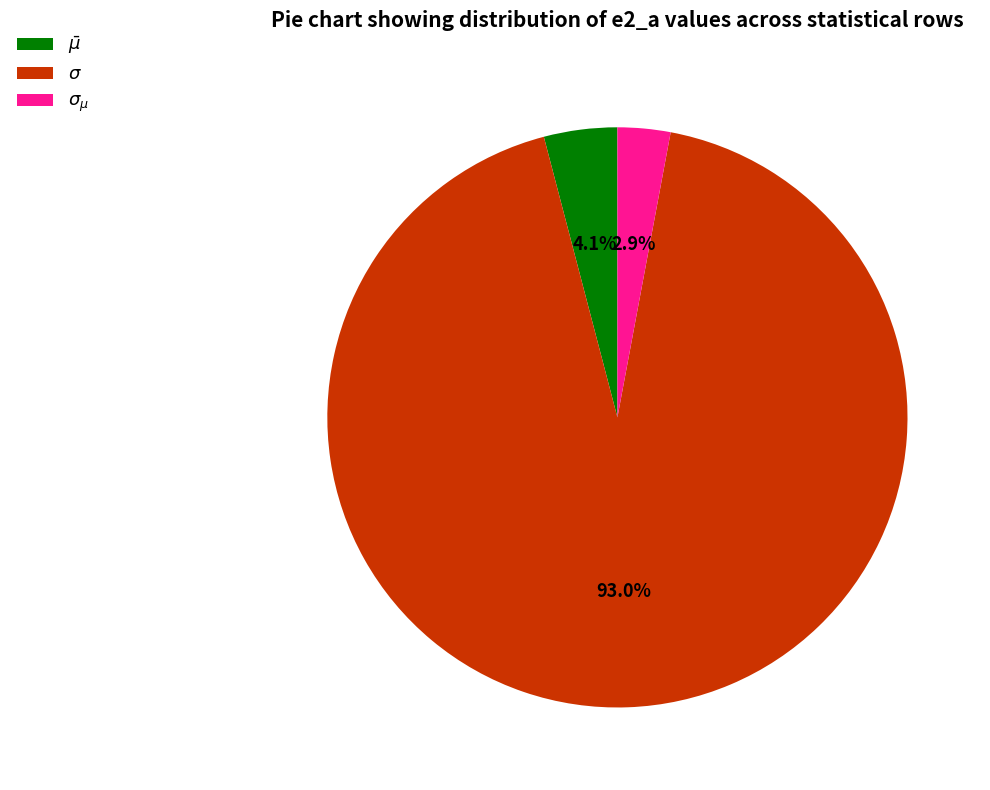

To the nearest percent, what is the average slice percentage?

33%